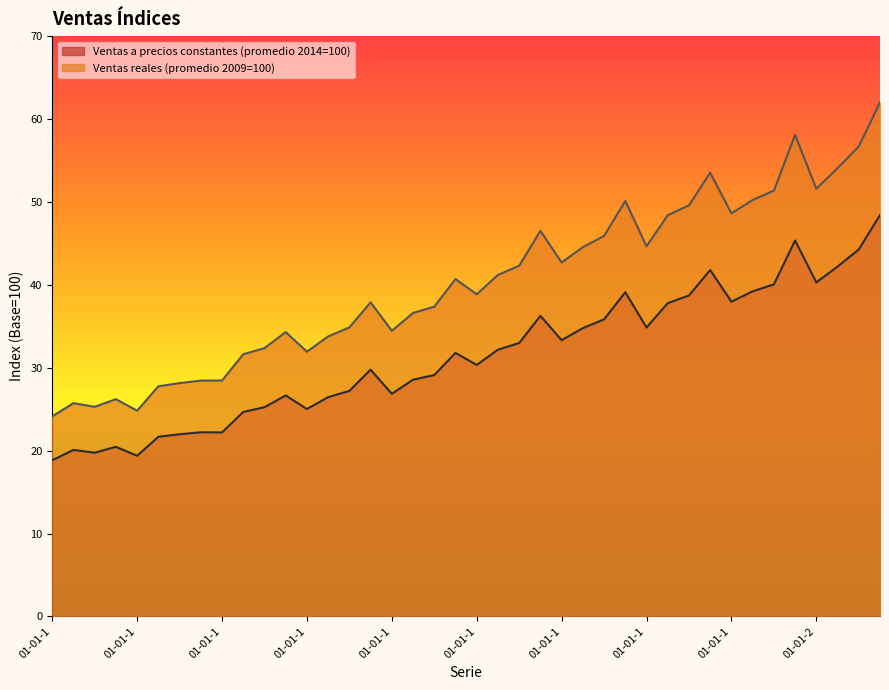

What is the difference between the second highest and second lowest values in the Ventas a precios constantes (promedio 2014=100) series?

26.0